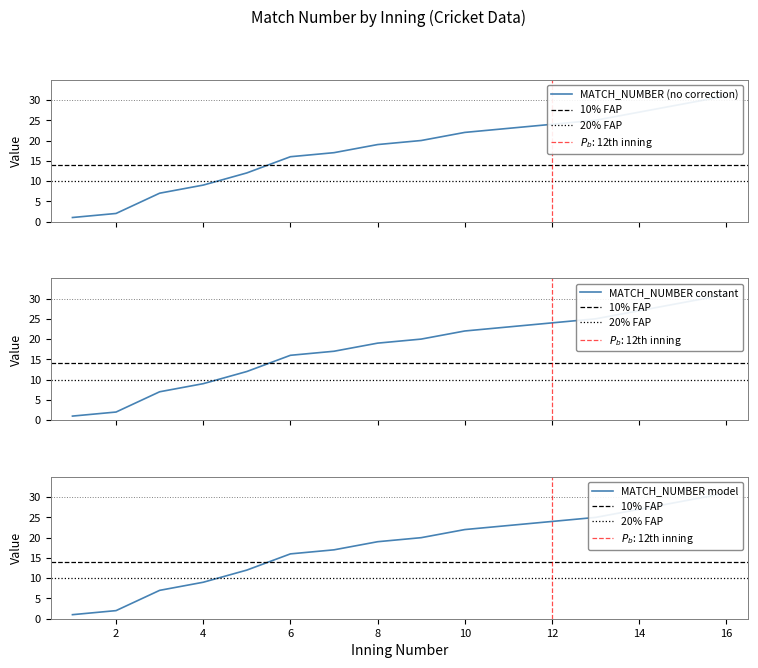

At which category is the sum across all series the highest?

16